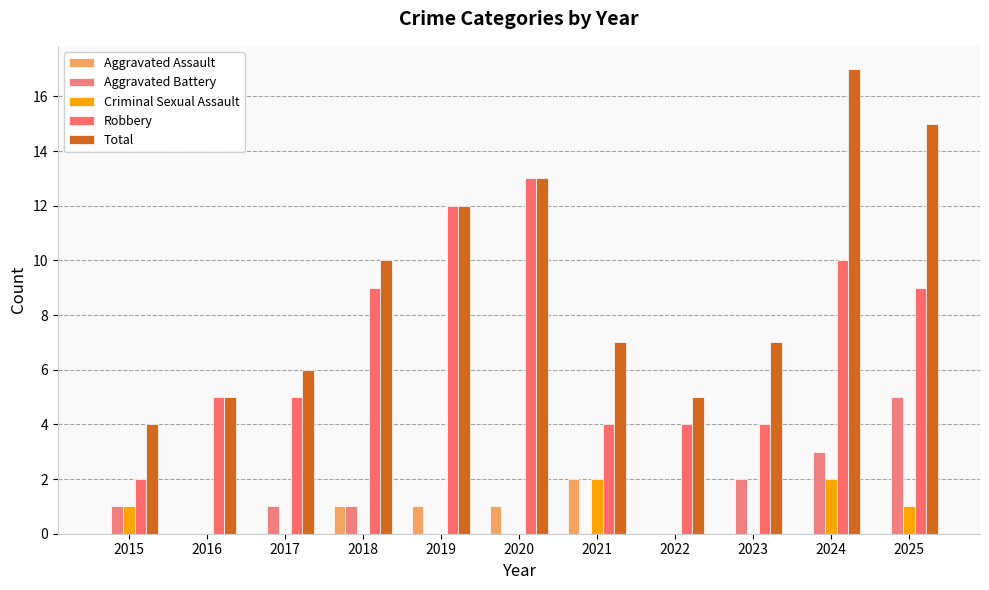

List the labels in order of Total value, smallest first.

2015, 2016, 2022, 2017, 2021, 2023, 2018, 2019, 2020, 2025, 2024